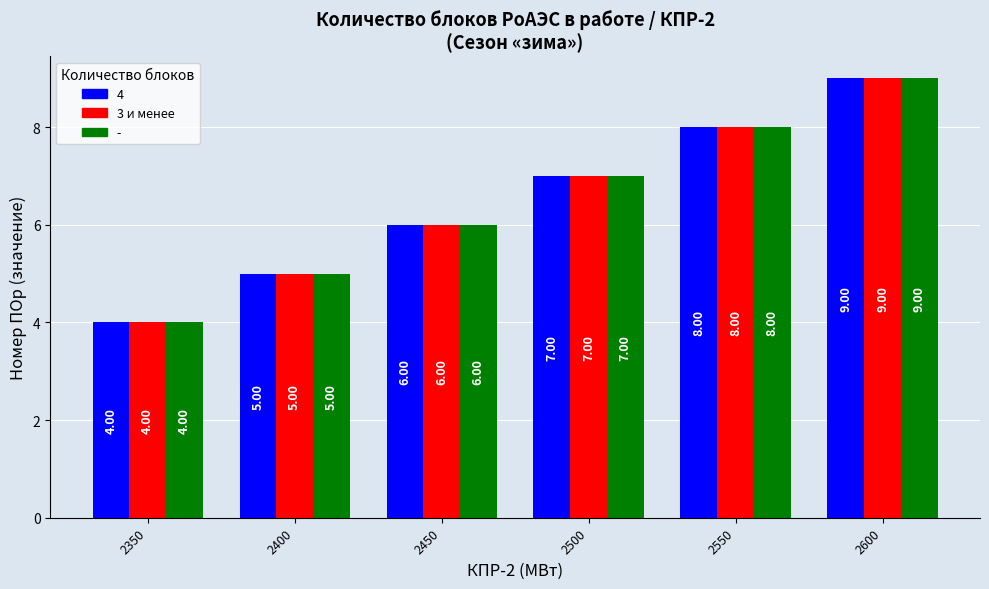

List the labels in order of 3 и менее value, largest first.

2600, 2550, 2500, 2450, 2400, 2350